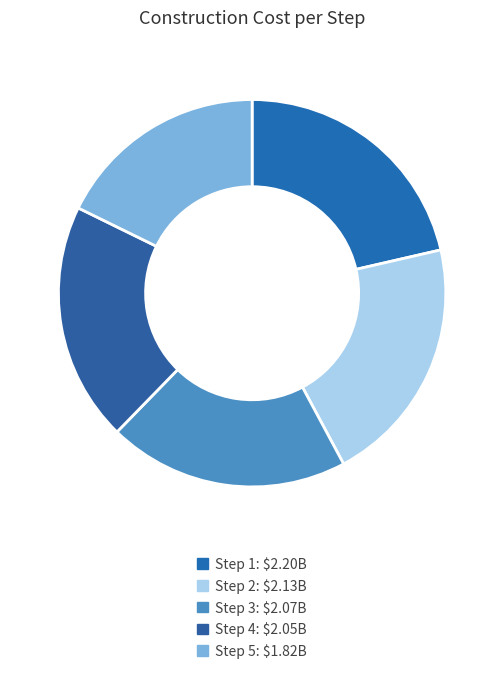

Does any single category account for the majority?

No